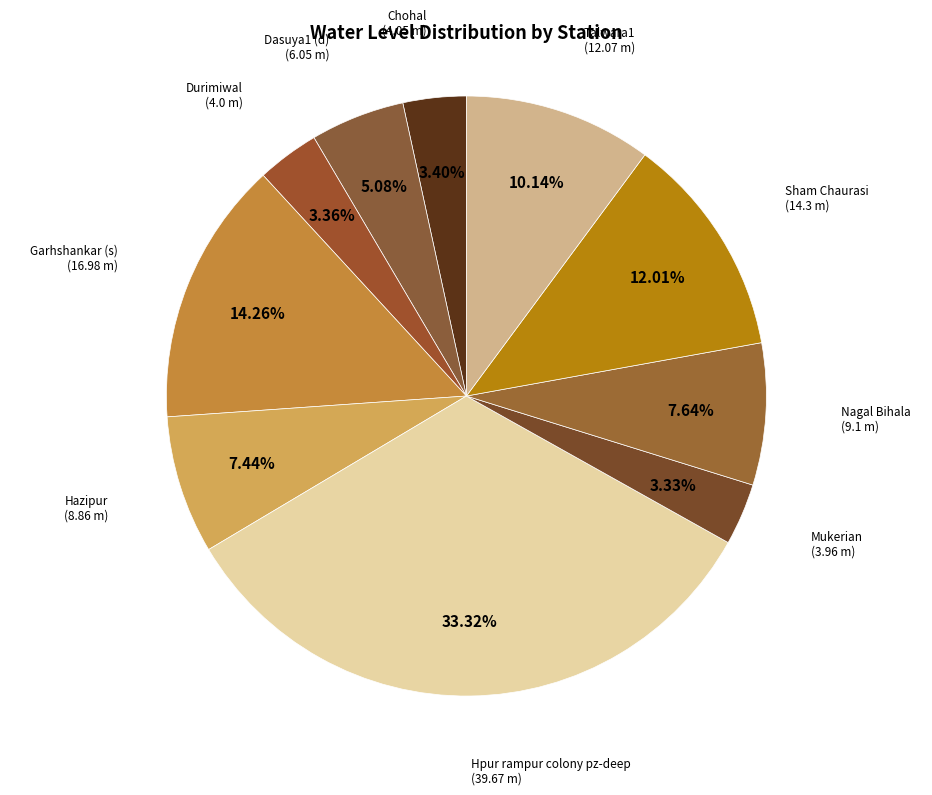

Which category has the biggest portion of the pie?

Hpur rampur colony pz-deep